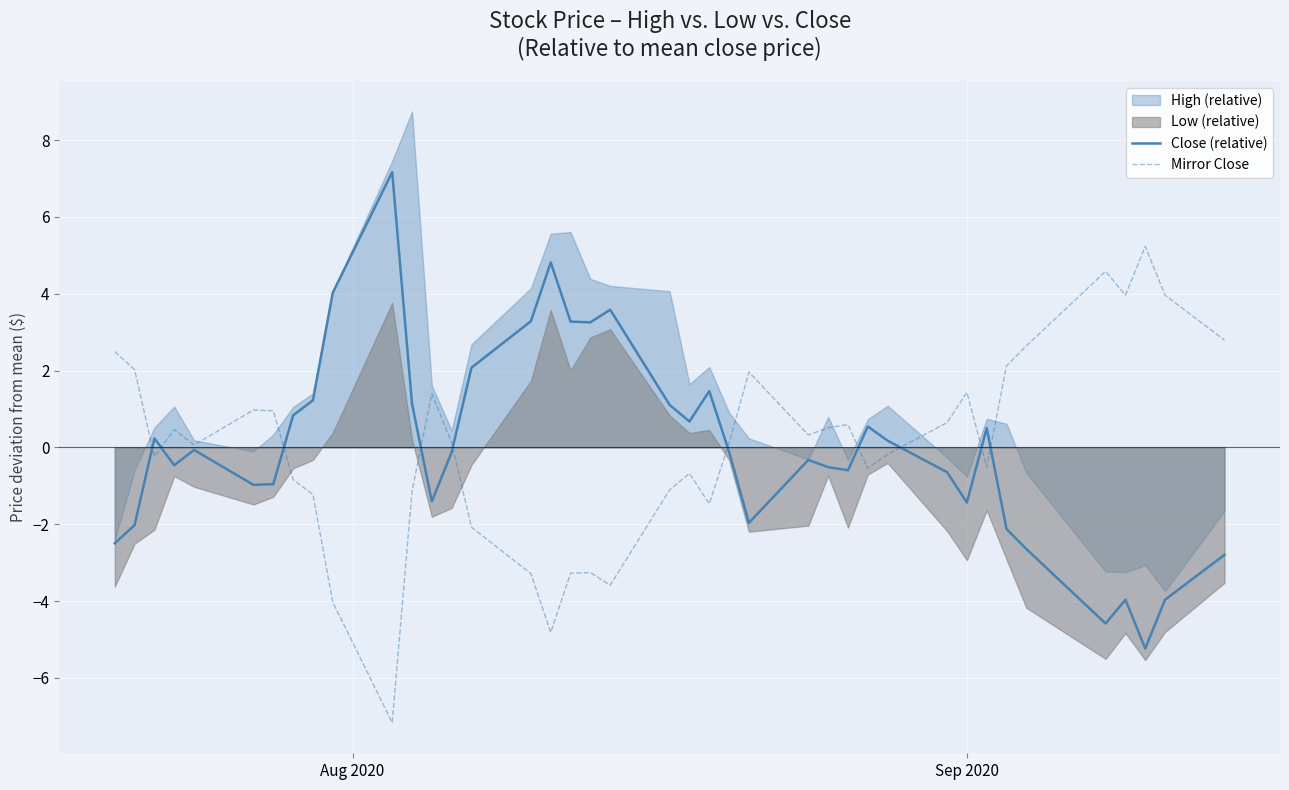

The value of Close (relative) at 3 is -0.6. True or false?

False